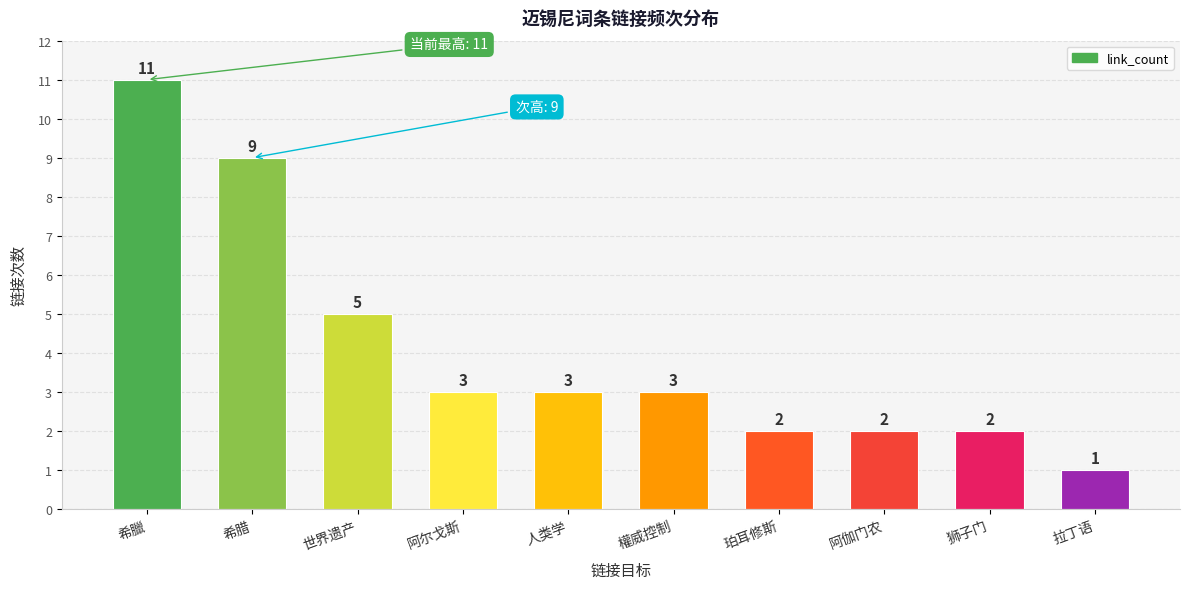

At which category does the chart reach its minimum across all series?

拉丁语